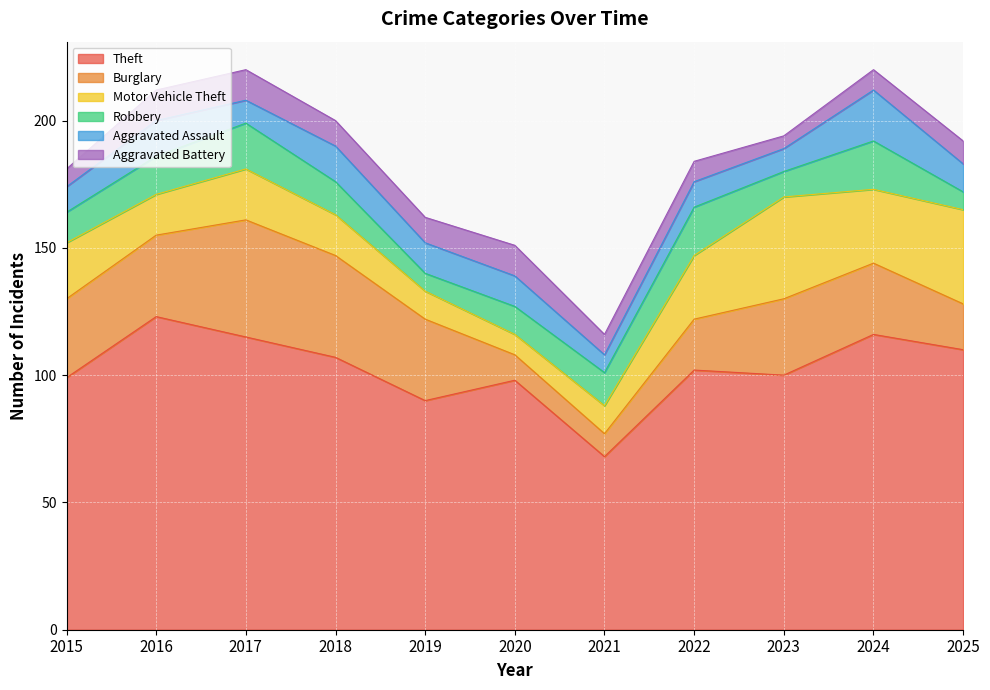

Between which two adjacent categories do Robbery and Burglary first intersect?

2019 and 2020